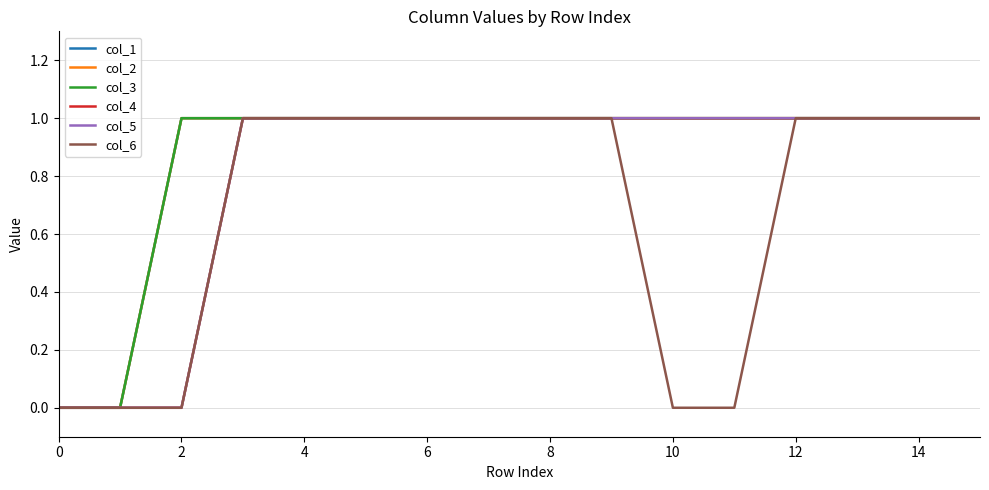

Does the chart display data point markers on the line(s)?

No